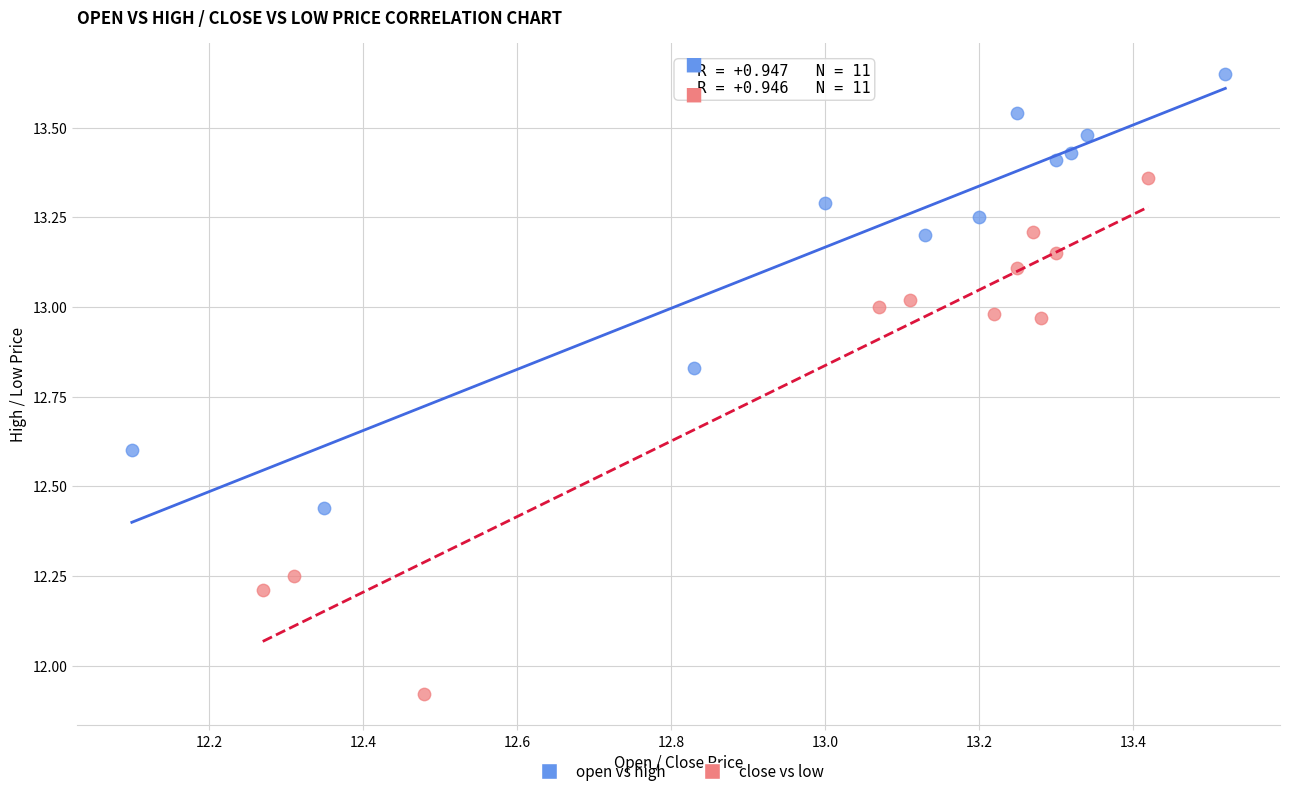

Which series reaches the minimum Y coordinate?

close vs low